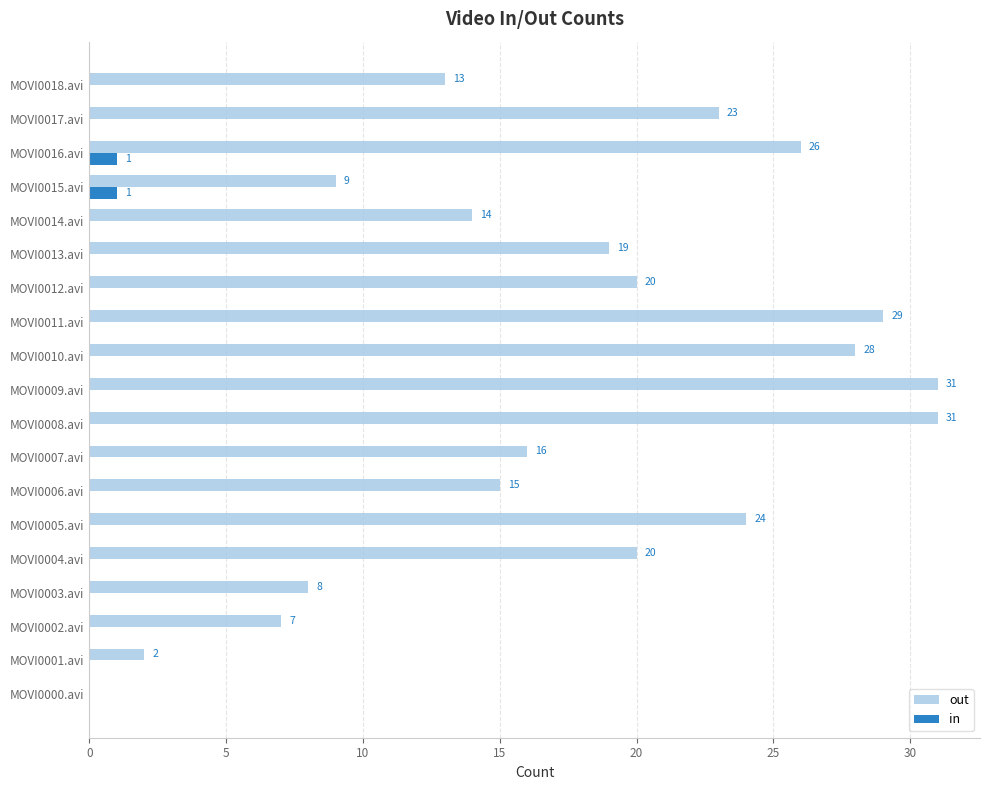

Which series changed the most between MOVI0008.avi and MOVI0016.avi?

out